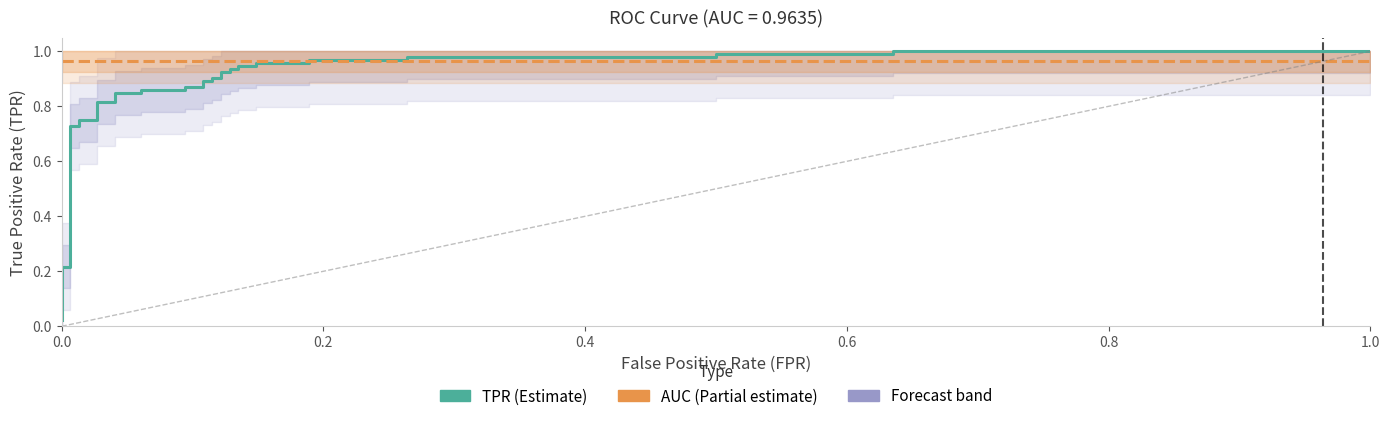

Count the number of categories in the chart.

35